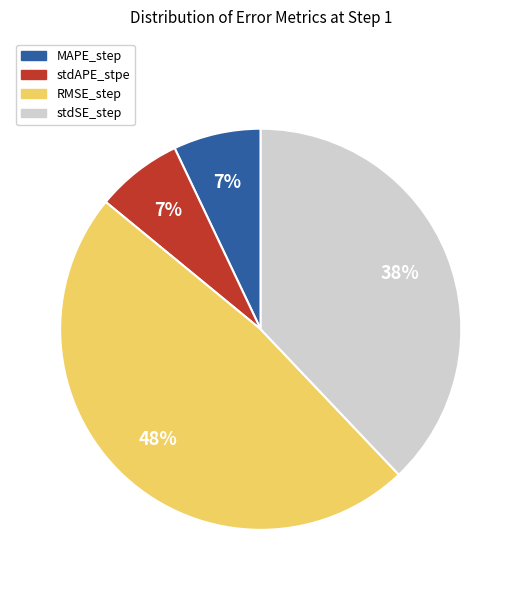

What percentage is the stdAPE_stpe slice, to the nearest percent?

7%